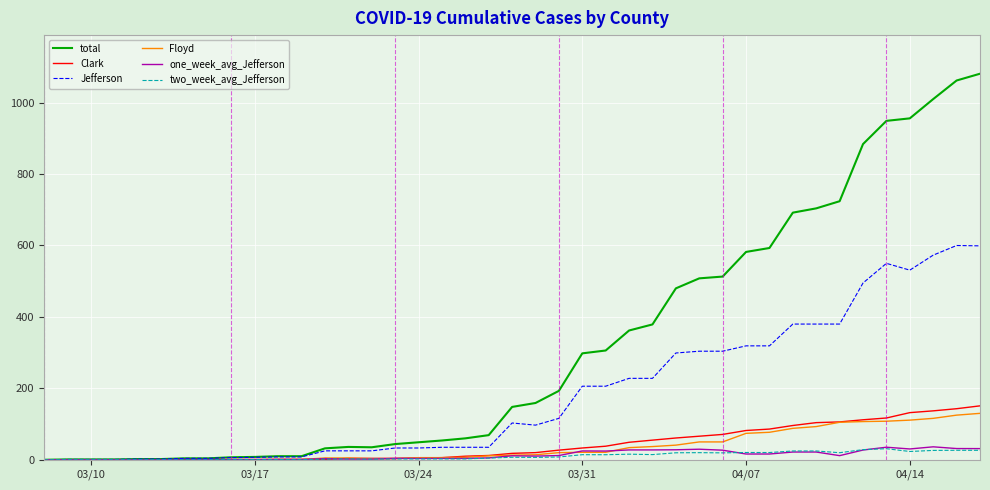

What is the maximum value shown in the chart?

1081.0